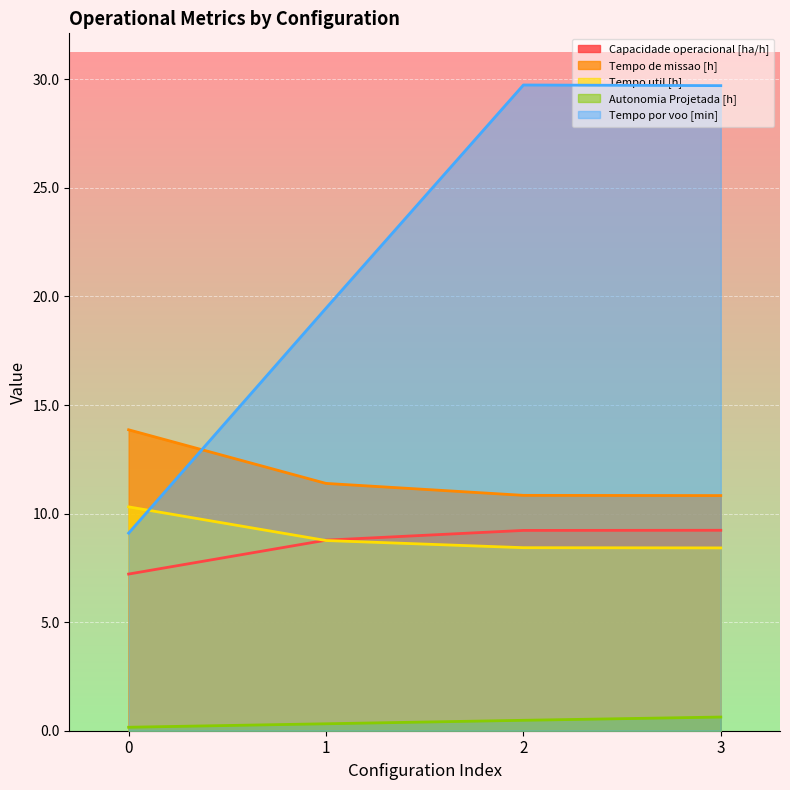

How many data points in Tempo de missao [h] are above 11?

2